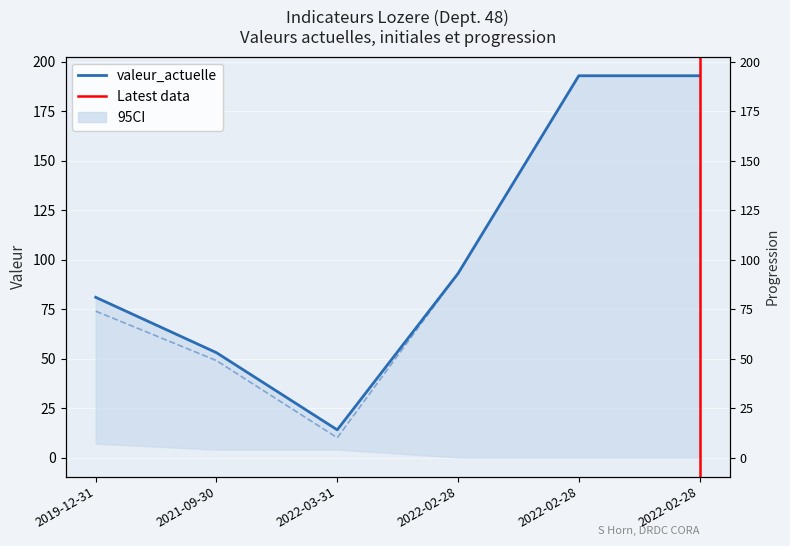

Which category has the lowest value across all series?

2022-03-31